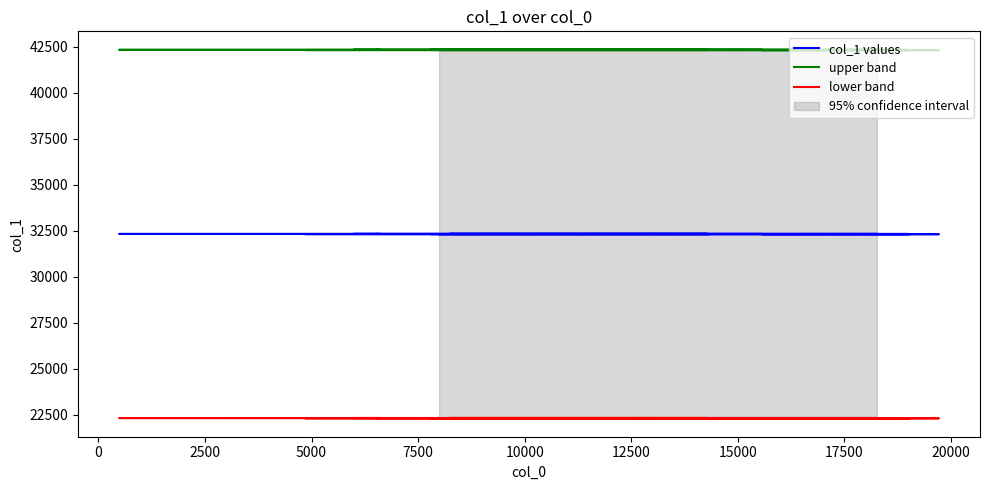

True or false: col_1 values and lower band cross at least once.

False